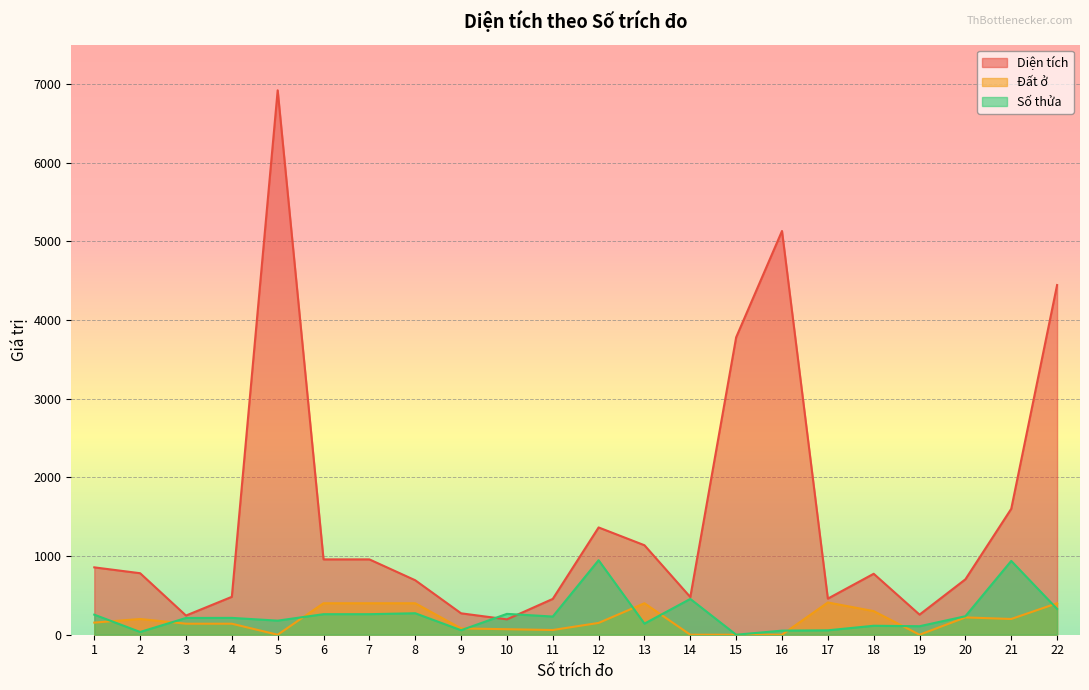

What is the maximum value for Đất ở?

410.0